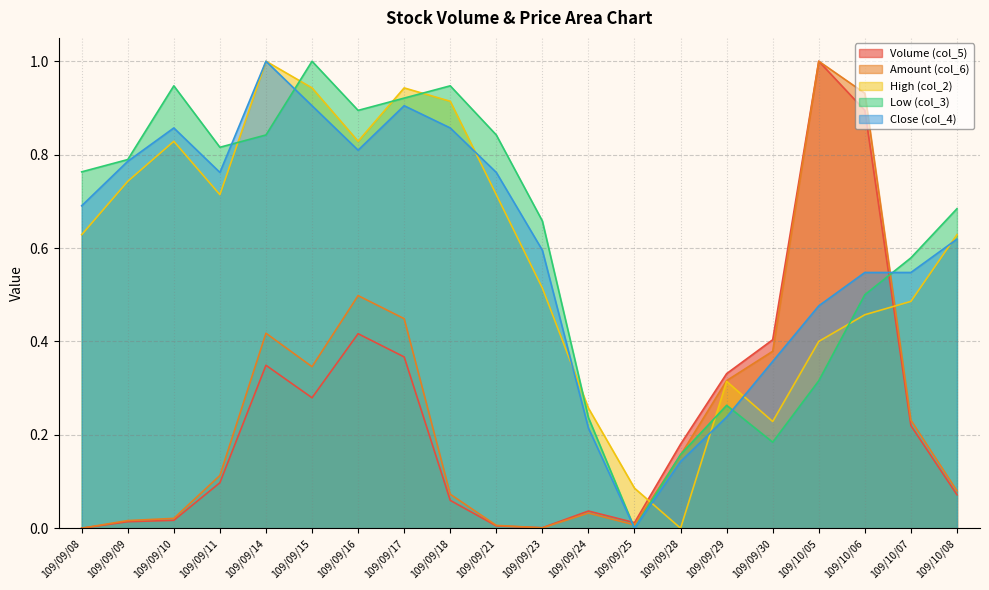

Count the number of data series in this chart.

5